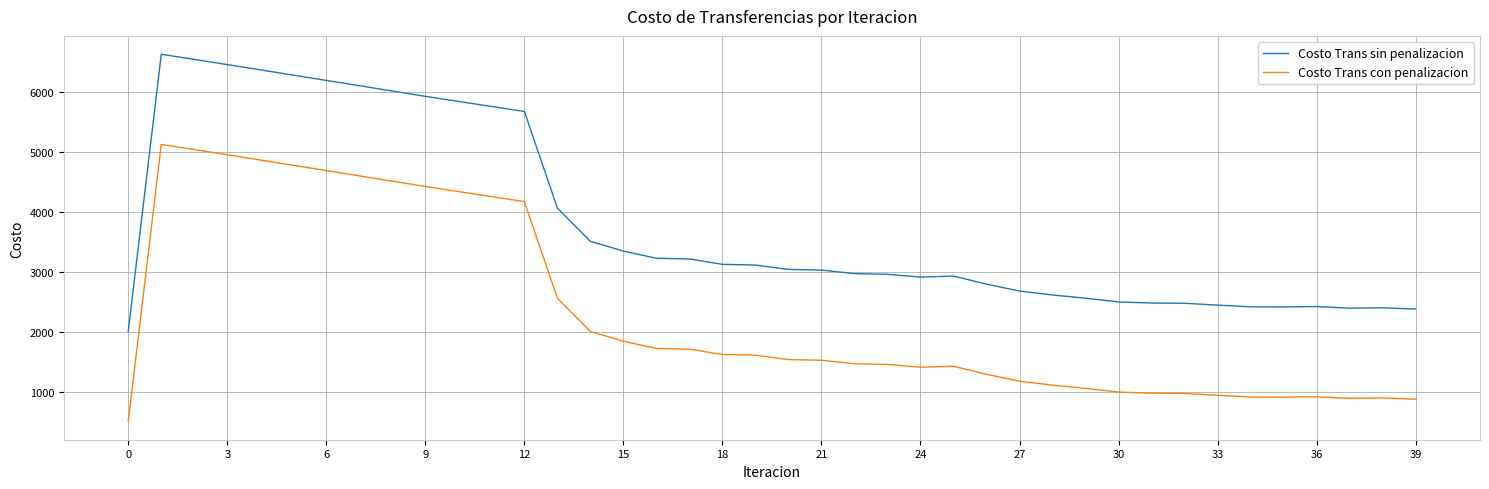

Rank the series by their average value, from highest to lowest.

Costo Trans sin penalizacion, Costo Trans con penalizacion